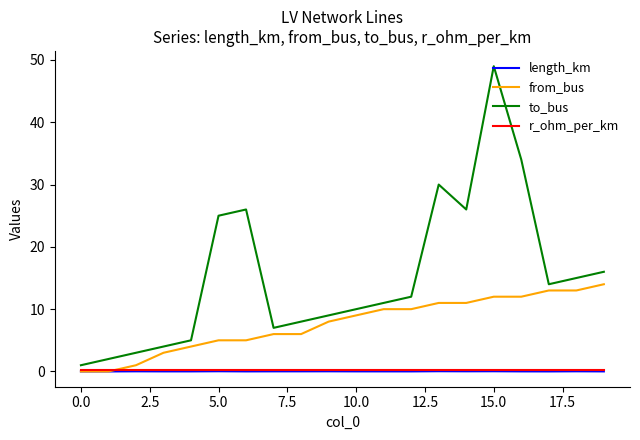

Which series has the widest spread of values?

to_bus